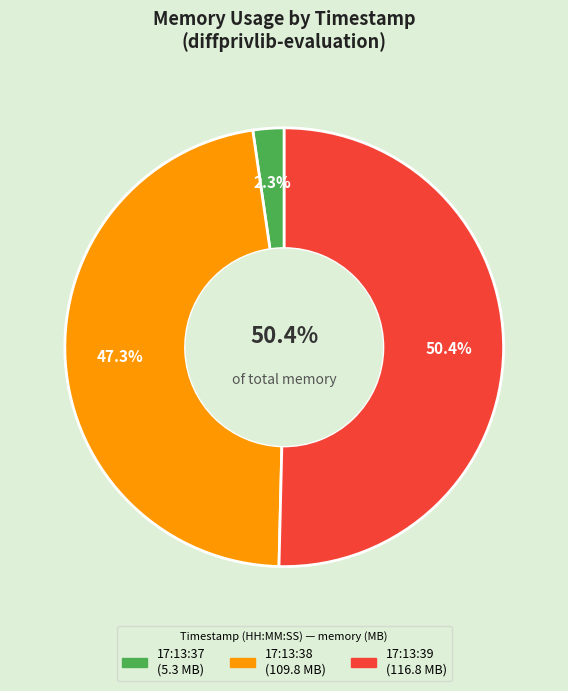

How many slices are in this pie chart?

3